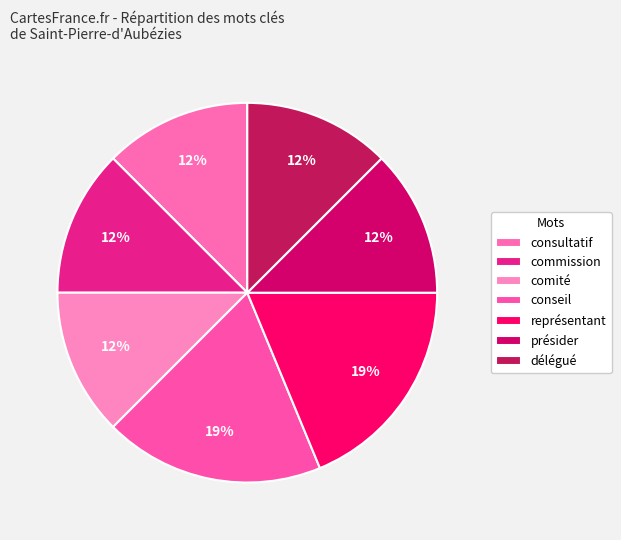

To the nearest percent, what is the average slice percentage?

14%